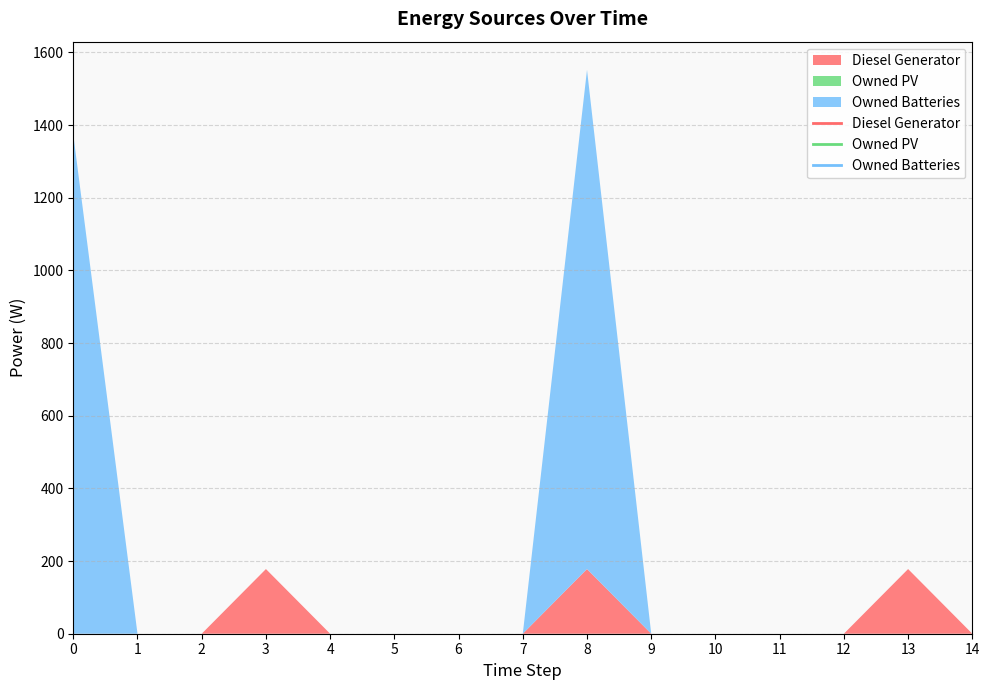

Rank the series by their maximum value, from highest to lowest.

Owned Batteries, Diesel Generator, Owned PV